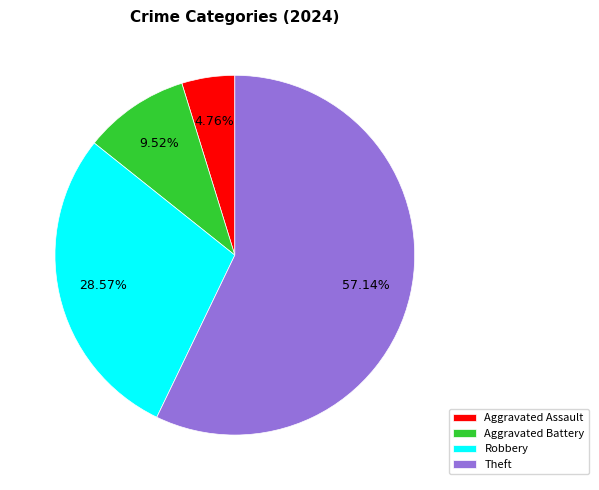

Rank the categories by value from highest to lowest.

Theft, Robbery, Aggravated Battery, Aggravated Assault